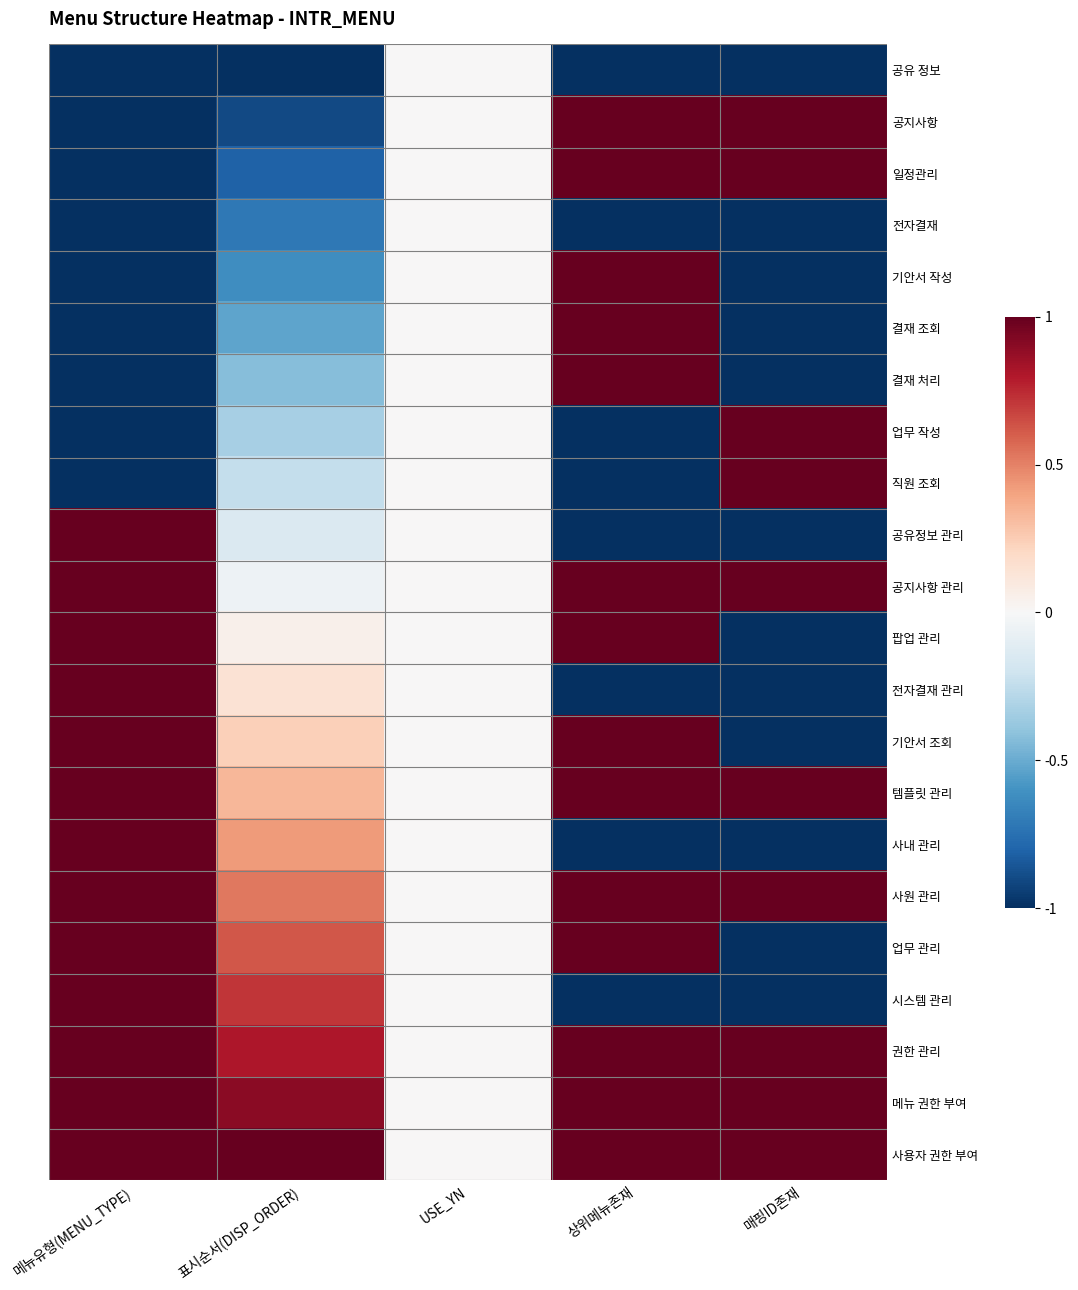

Which label corresponds to the smallest value in the chart?

메뉴유형(MENU_TYPE)